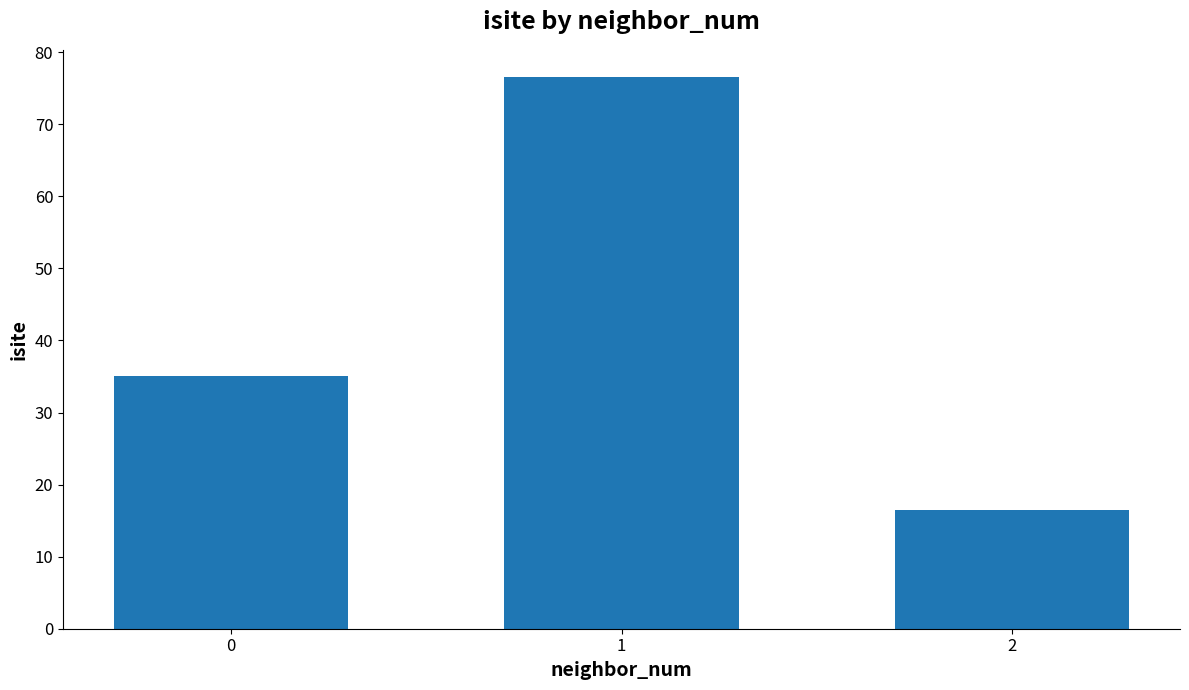

Which category has the lowest value across all series?

2